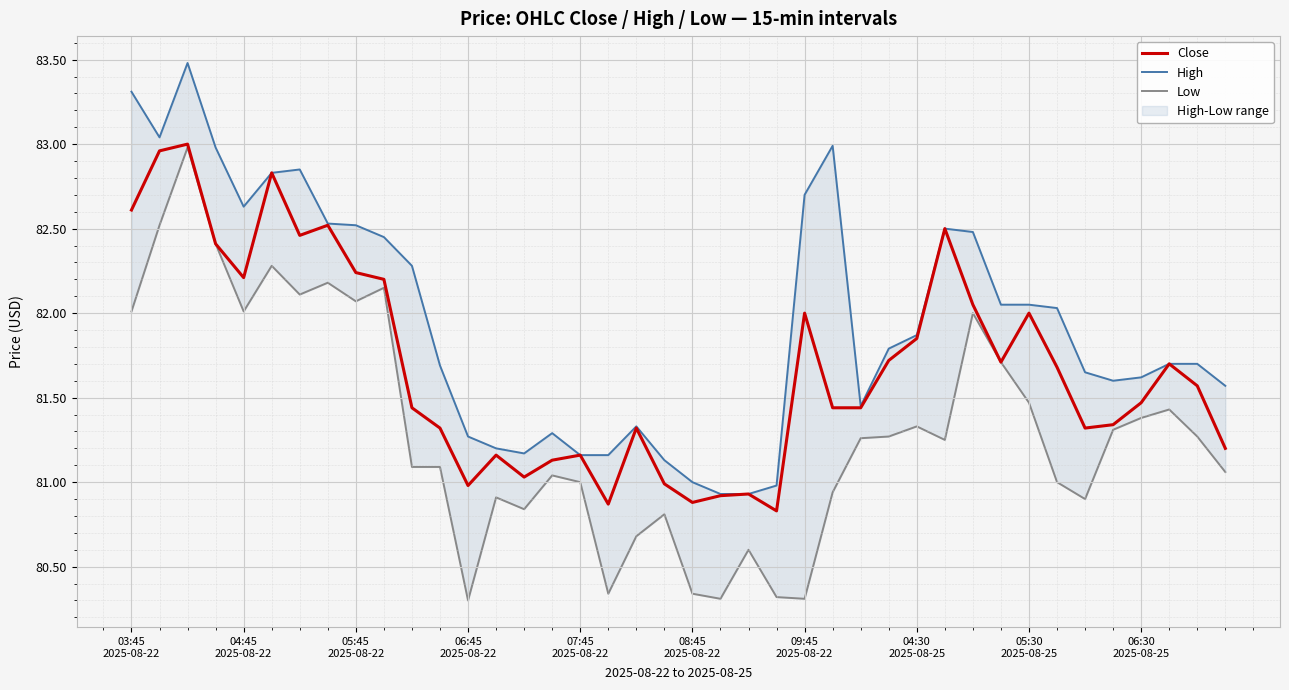

At 38, list the series in order from largest to smallest.

High, Close, Low